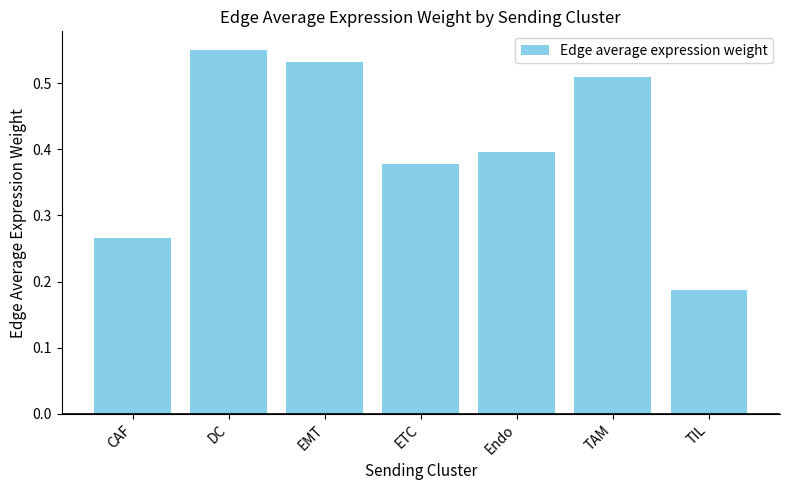

How many bars are there in total?

7